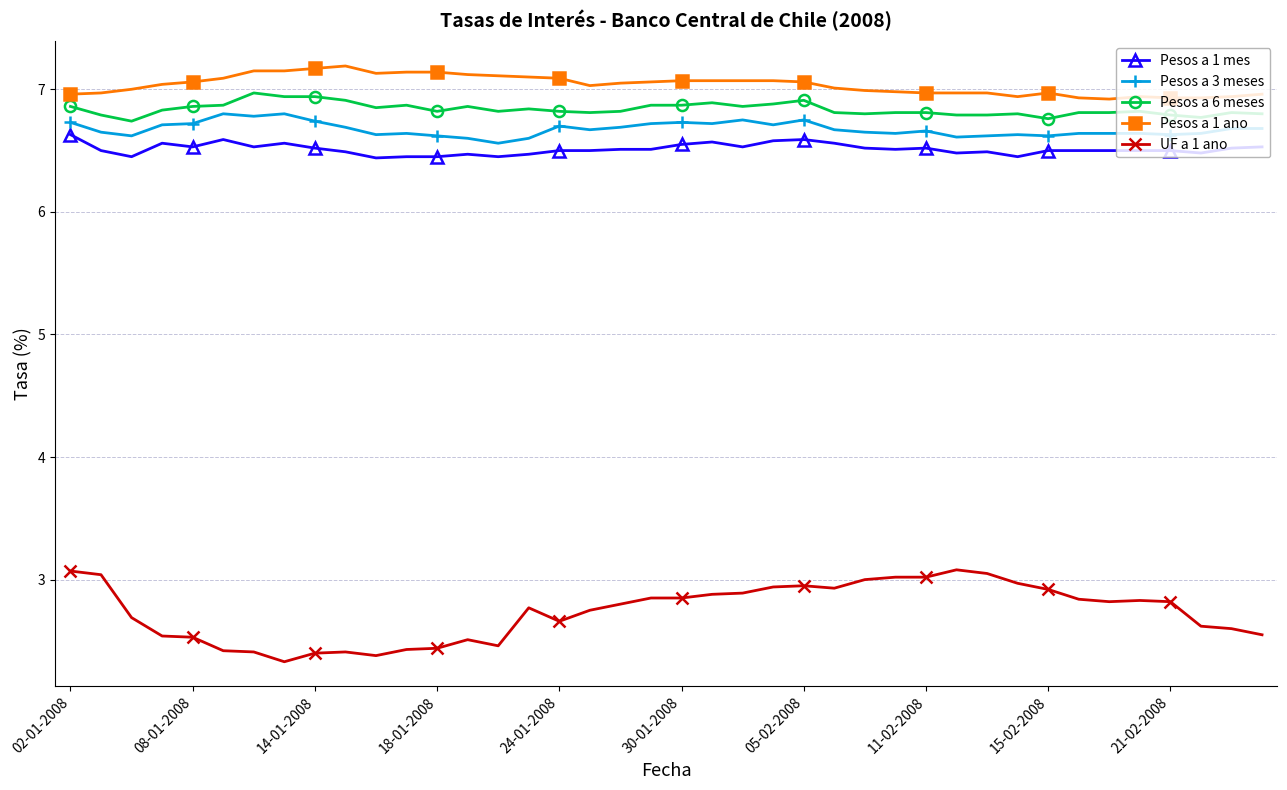

What is the value of the UF a 1 ano point at the 38th from the left?

2.6